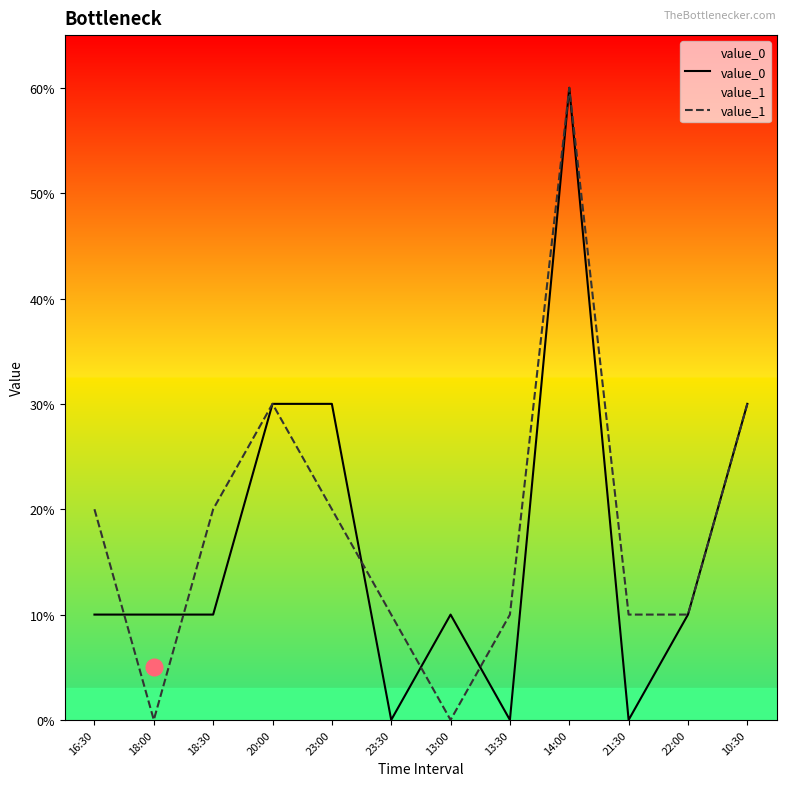

Rank the categories by value_0 value from lowest to highest.

23:30, 13:30, 21:30, 16:30, 18:00, 18:30, 13:00, 22:00, 20:00, 23:00, 10:30, 14:00